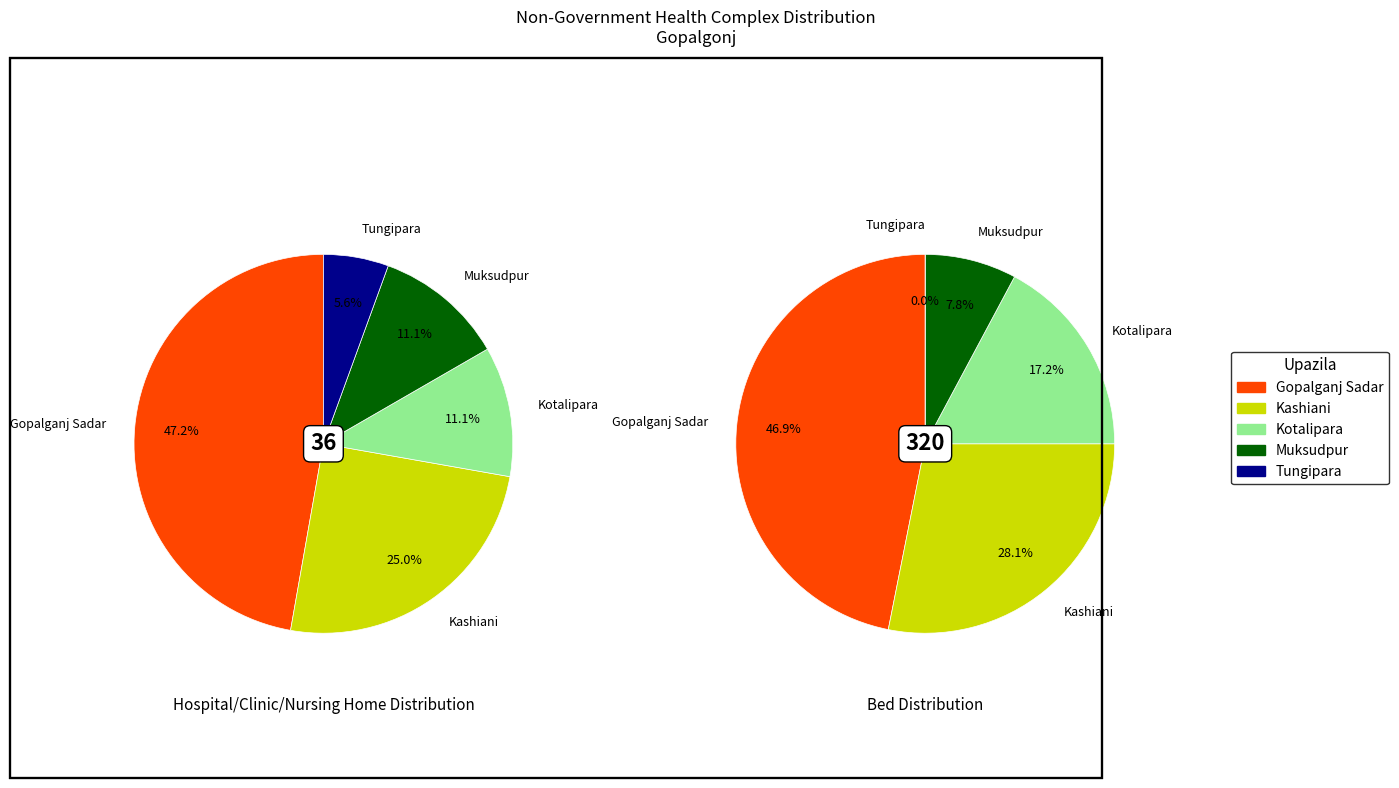

Which series changed the most between Kashiani and Kotalipara?

Number of bed